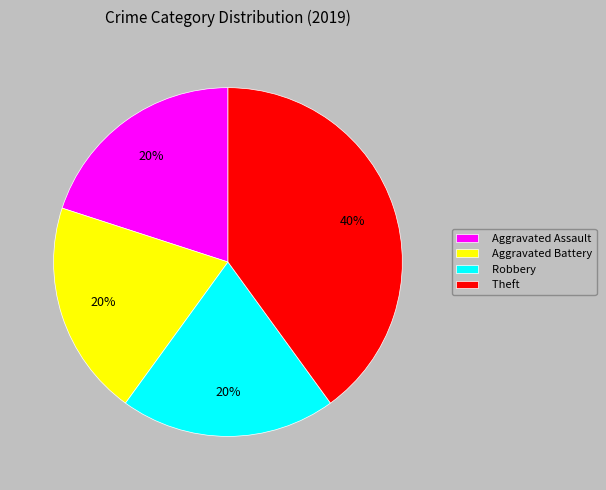

The Aggravated Battery slice represents 20% of the pie. True or false?

True